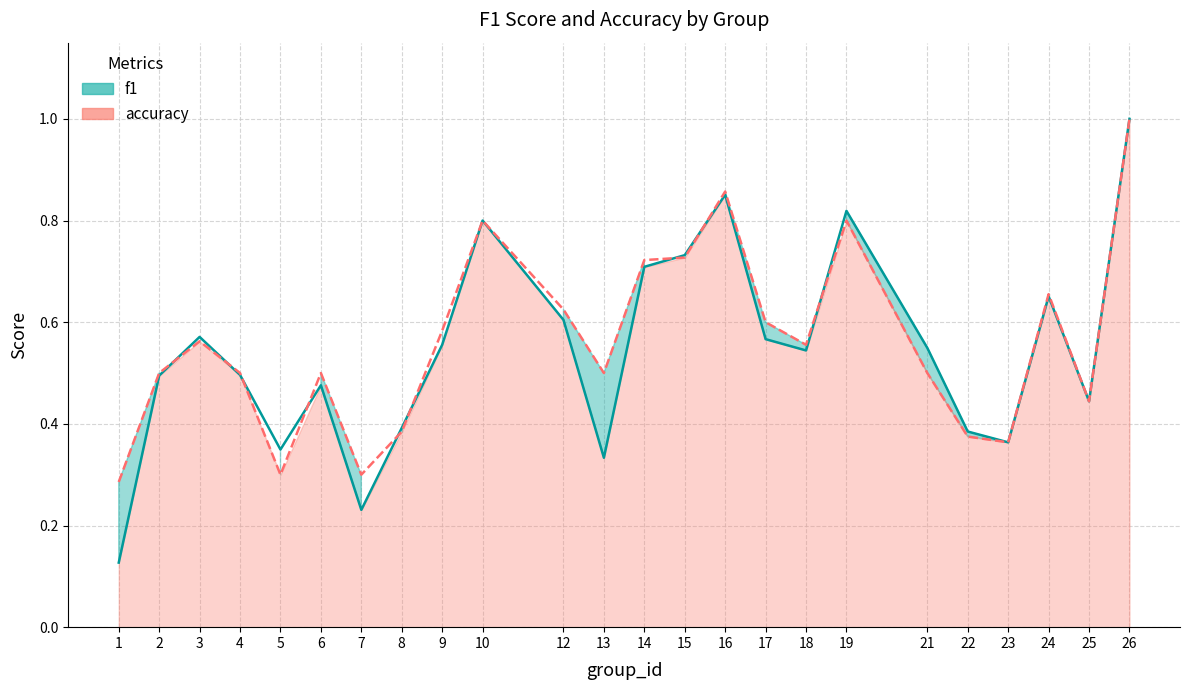

Where do accuracy (line) and f1 (line) first cross each other?

2 and 3